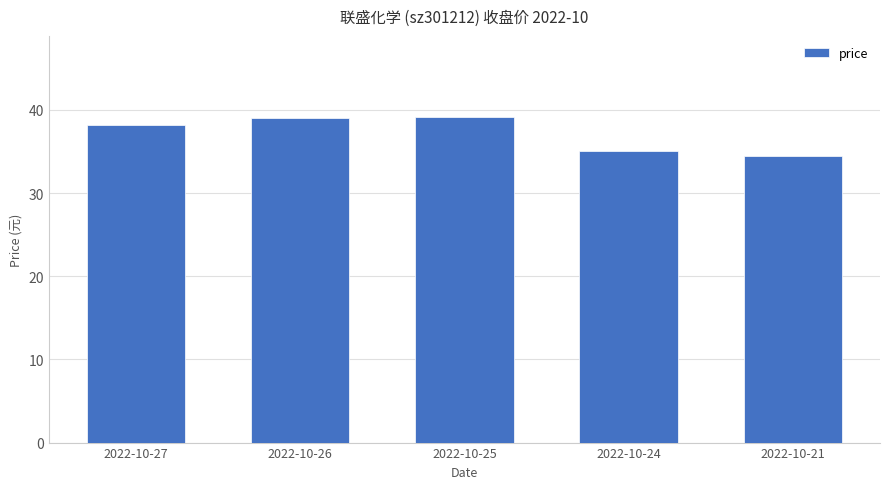

What is the change in value from 2022-10-27 to 2022-10-26?

+0.8